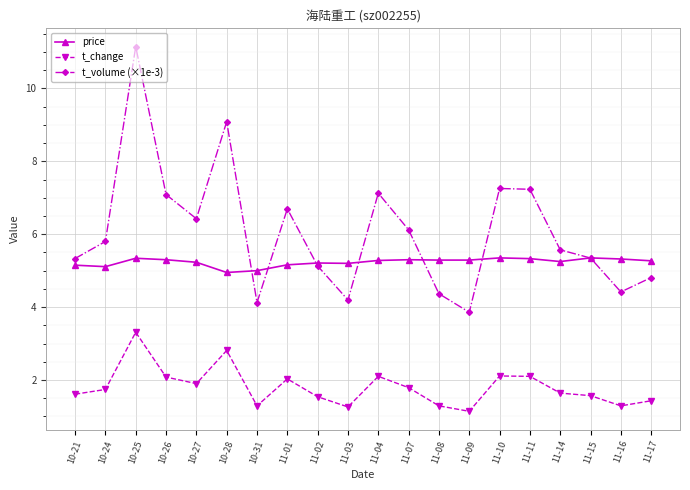

True or false: price has more than 0 interior local peaks.

True